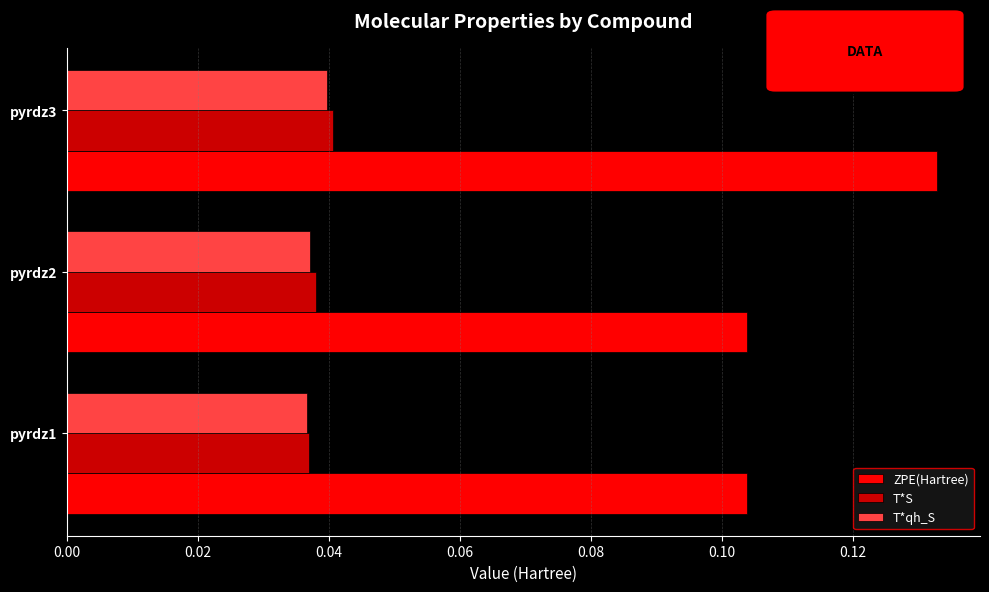

At how many categories does at least one series exceed 0?

3